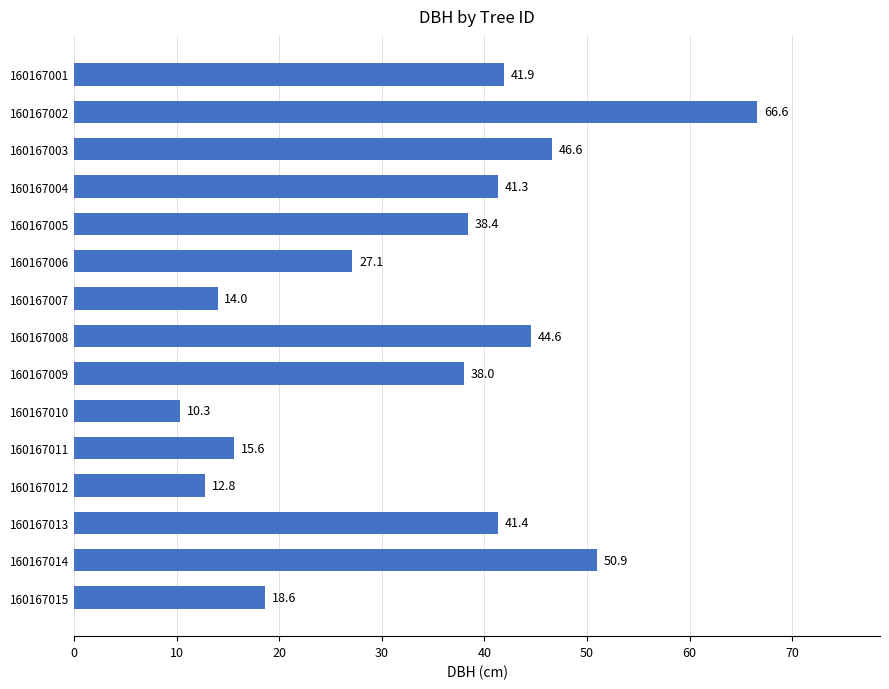

What is the sum of all values?

508.1